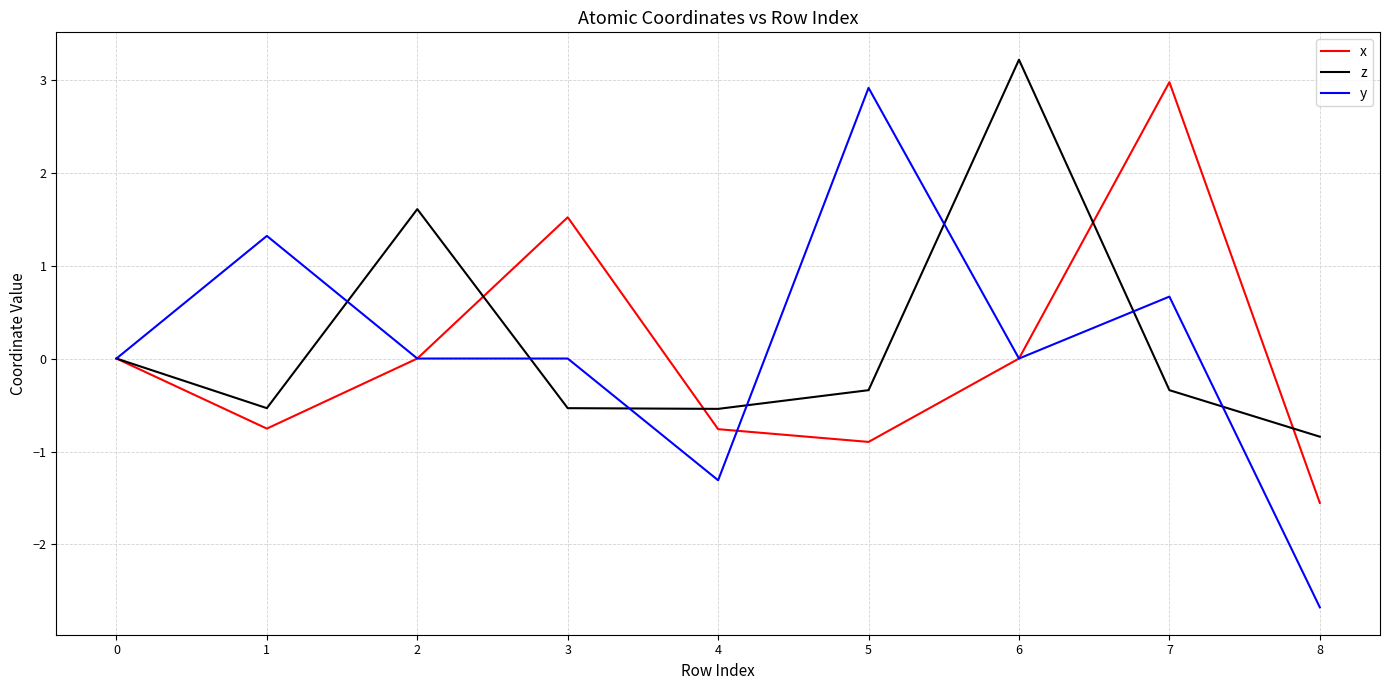

True or false: z has a value of 0.8 at 2.

False